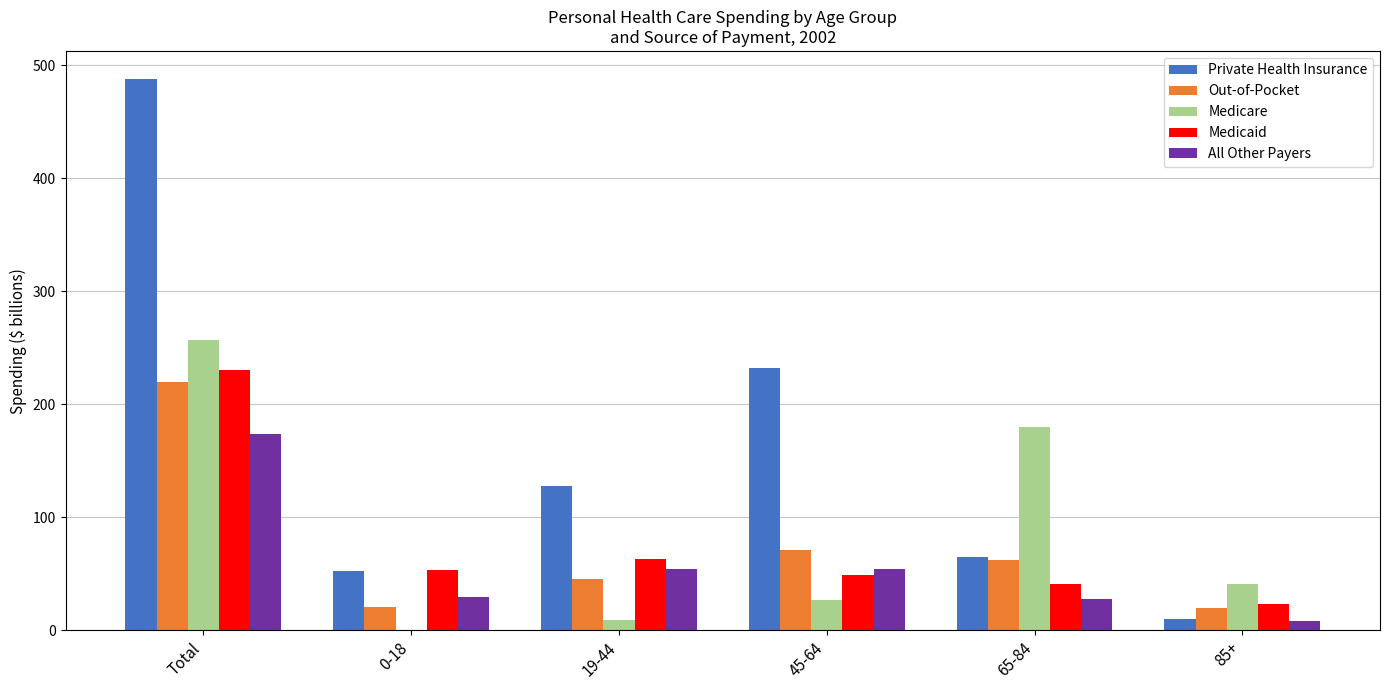

How many data points in Medicare are above 40?

3